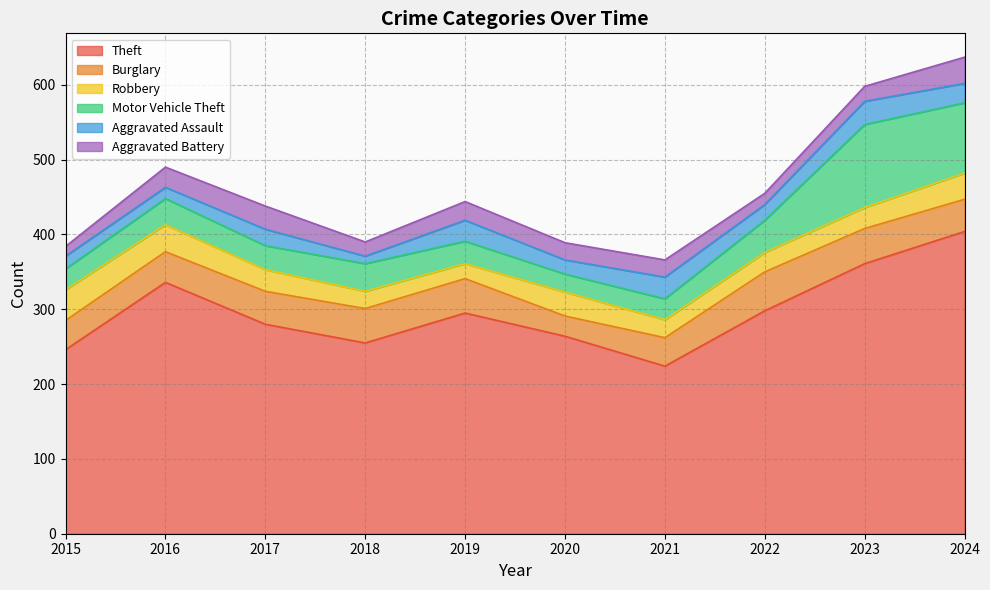

What is the sum of the Burglary values at 2023 and 2022?

99